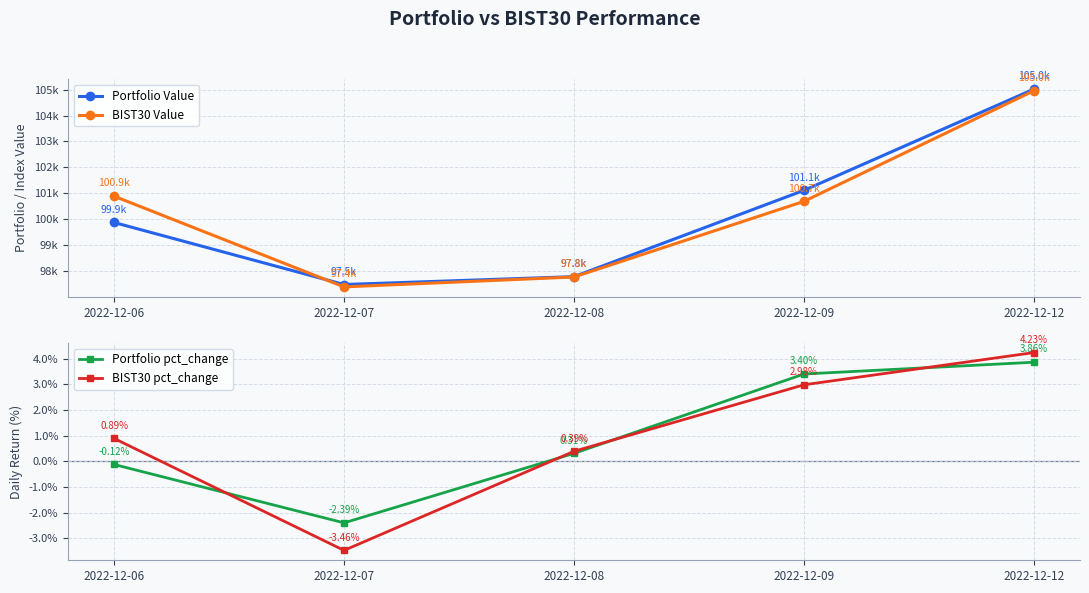

Rank the series by their maximum value, from highest to lowest.

Portfolio Value, BIST30 Value, BIST30 pct_change, Portfolio pct_change